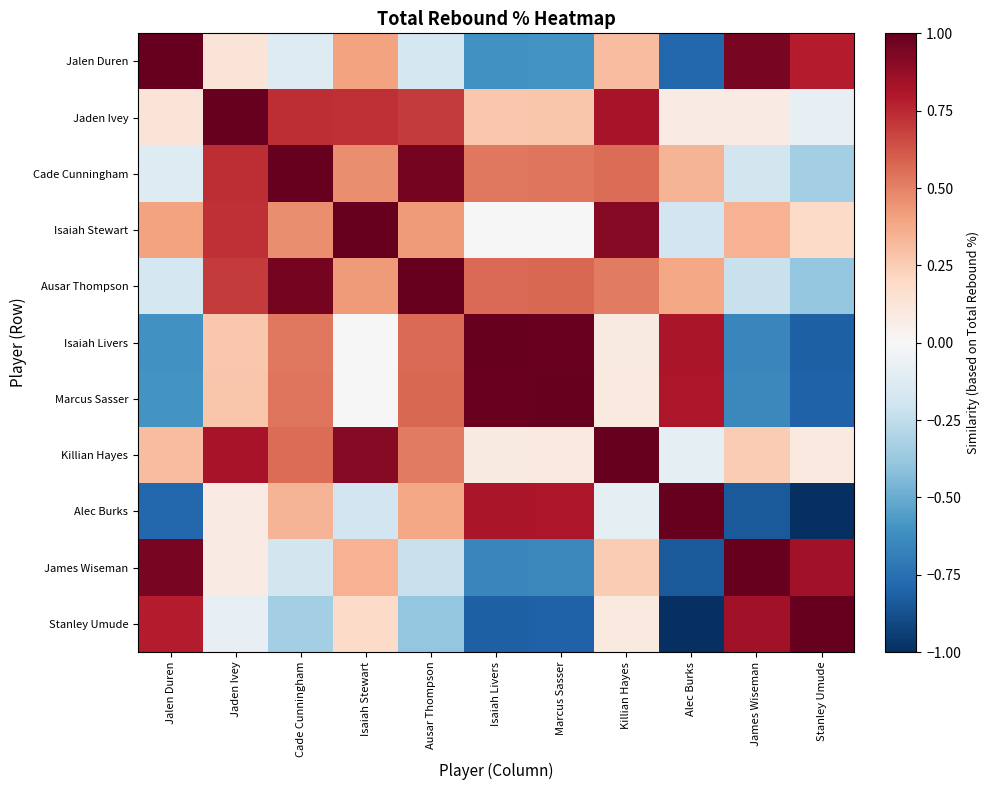

Reading right to left, transcribe all the data shown in this chart.

Jalen Duren: Stanley Umude=0.8	James Wiseman=0.9	Alec Burks=-0.8	Killian Hayes=0.3	Marcus Sasser=-0.6	Isaiah Livers=-0.6	Ausar Thompson=-0.2	Isaiah Stewart=0.4	Cade Cunningham=-0.1	Jaden Ivey=0.1	Jalen Duren=1.0
Jaden Ivey: Stanley Umude=-0.1	James Wiseman=0.1	Alec Burks=0.1	Killian Hayes=0.8	Marcus Sasser=0.3	Isaiah Livers=0.3	Ausar Thompson=0.7	Isaiah Stewart=0.7	Cade Cunningham=0.7	Jaden Ivey=1.0	Jalen Duren=0.1
Cade Cunningham: Stanley Umude=-0.3	James Wiseman=-0.2	Alec Burks=0.3	Killian Hayes=0.6	Marcus Sasser=0.5	Isaiah Livers=0.5	Ausar Thompson=1.0	Isaiah Stewart=0.5	Cade Cunningham=1.0	Jaden Ivey=0.7	Jalen Duren=-0.1
Isaiah Stewart: Stanley Umude=0.2	James Wiseman=0.4	Alec Burks=-0.2	Killian Hayes=0.9	Marcus Sasser=0.0	Isaiah Livers=-0.0	Ausar Thompson=0.4	Isaiah Stewart=1.0	Cade Cunningham=0.5	Jaden Ivey=0.7	Jalen Duren=0.4
Ausar Thompson: Stanley Umude=-0.4	James Wiseman=-0.2	Alec Burks=0.4	Killian Hayes=0.5	Marcus Sasser=0.6	Isaiah Livers=0.6	Ausar Thompson=1.0	Isaiah Stewart=0.4	Cade Cunningham=1.0	Jaden Ivey=0.7	Jalen Duren=-0.2
Isaiah Livers: Stanley Umude=-0.8	James Wiseman=-0.7	Alec Burks=0.8	Killian Hayes=0.1	Marcus Sasser=1.0	Isaiah Livers=1.0	Ausar Thompson=0.6	Isaiah Stewart=-0.0	Cade Cunningham=0.5	Jaden Ivey=0.3	Jalen Duren=-0.6
Marcus Sasser: Stanley Umude=-0.8	James Wiseman=-0.6	Alec Burks=0.8	Killian Hayes=0.1	Marcus Sasser=1.0	Isaiah Livers=1.0	Ausar Thompson=0.6	Isaiah Stewart=0.0	Cade Cunningham=0.5	Jaden Ivey=0.3	Jalen Duren=-0.6
Killian Hayes: Stanley Umude=0.1	James Wiseman=0.3	Alec Burks=-0.1	Killian Hayes=1.0	Marcus Sasser=0.1	Isaiah Livers=0.1	Ausar Thompson=0.5	Isaiah Stewart=0.9	Cade Cunningham=0.6	Jaden Ivey=0.8	Jalen Duren=0.3
Alec Burks: Stanley Umude=-1.0	James Wiseman=-0.8	Alec Burks=1.0	Killian Hayes=-0.1	Marcus Sasser=0.8	Isaiah Livers=0.8	Ausar Thompson=0.4	Isaiah Stewart=-0.2	Cade Cunningham=0.3	Jaden Ivey=0.1	Jalen Duren=-0.8
James Wiseman: Stanley Umude=0.8	James Wiseman=1.0	Alec Burks=-0.8	Killian Hayes=0.3	Marcus Sasser=-0.6	Isaiah Livers=-0.7	Ausar Thompson=-0.2	Isaiah Stewart=0.4	Cade Cunningham=-0.2	Jaden Ivey=0.1	Jalen Duren=0.9
Stanley Umude: Stanley Umude=1.0	James Wiseman=0.8	Alec Burks=-1.0	Killian Hayes=0.1	Marcus Sasser=-0.8	Isaiah Livers=-0.8	Ausar Thompson=-0.4	Isaiah Stewart=0.2	Cade Cunningham=-0.3	Jaden Ivey=-0.1	Jalen Duren=0.8